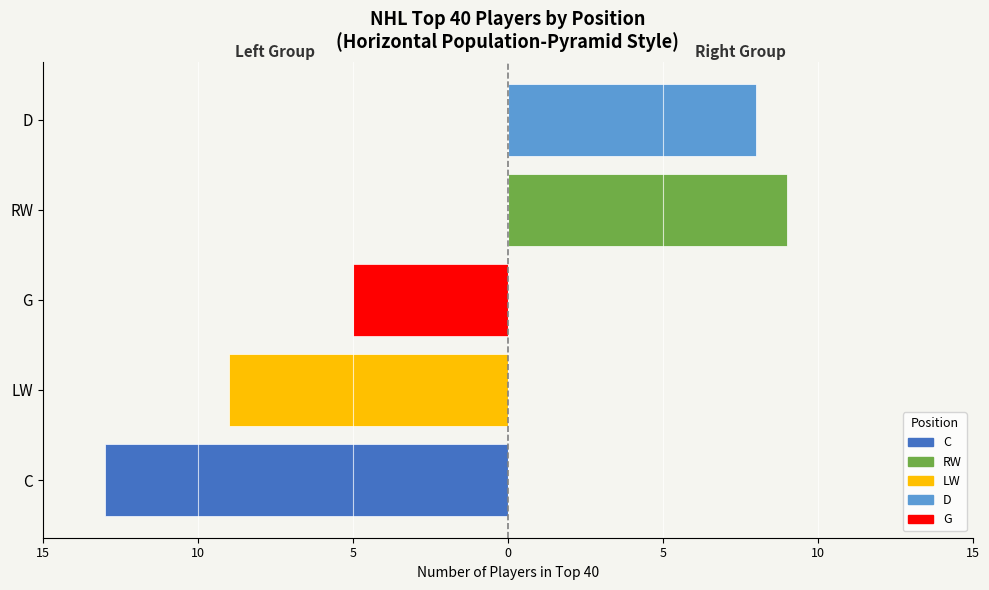

What is the difference between the maximum and minimum values?

8